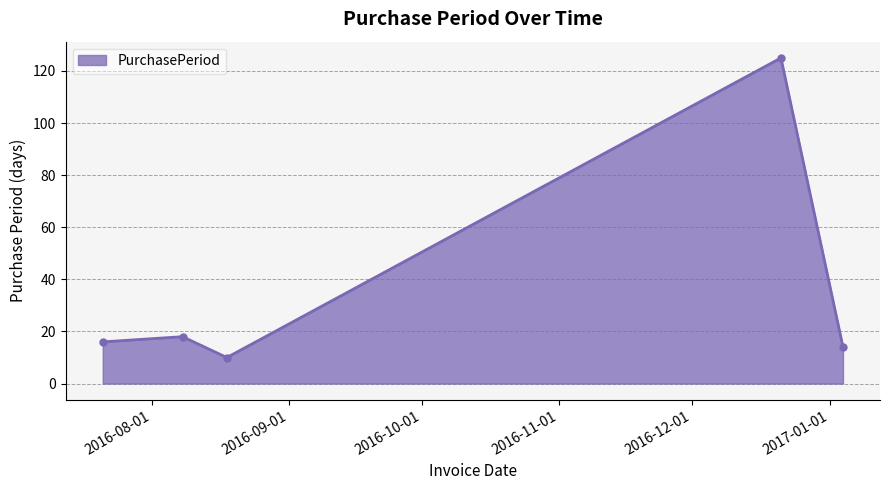

How many points are higher than both their immediate neighbors (excluding endpoints)?

2